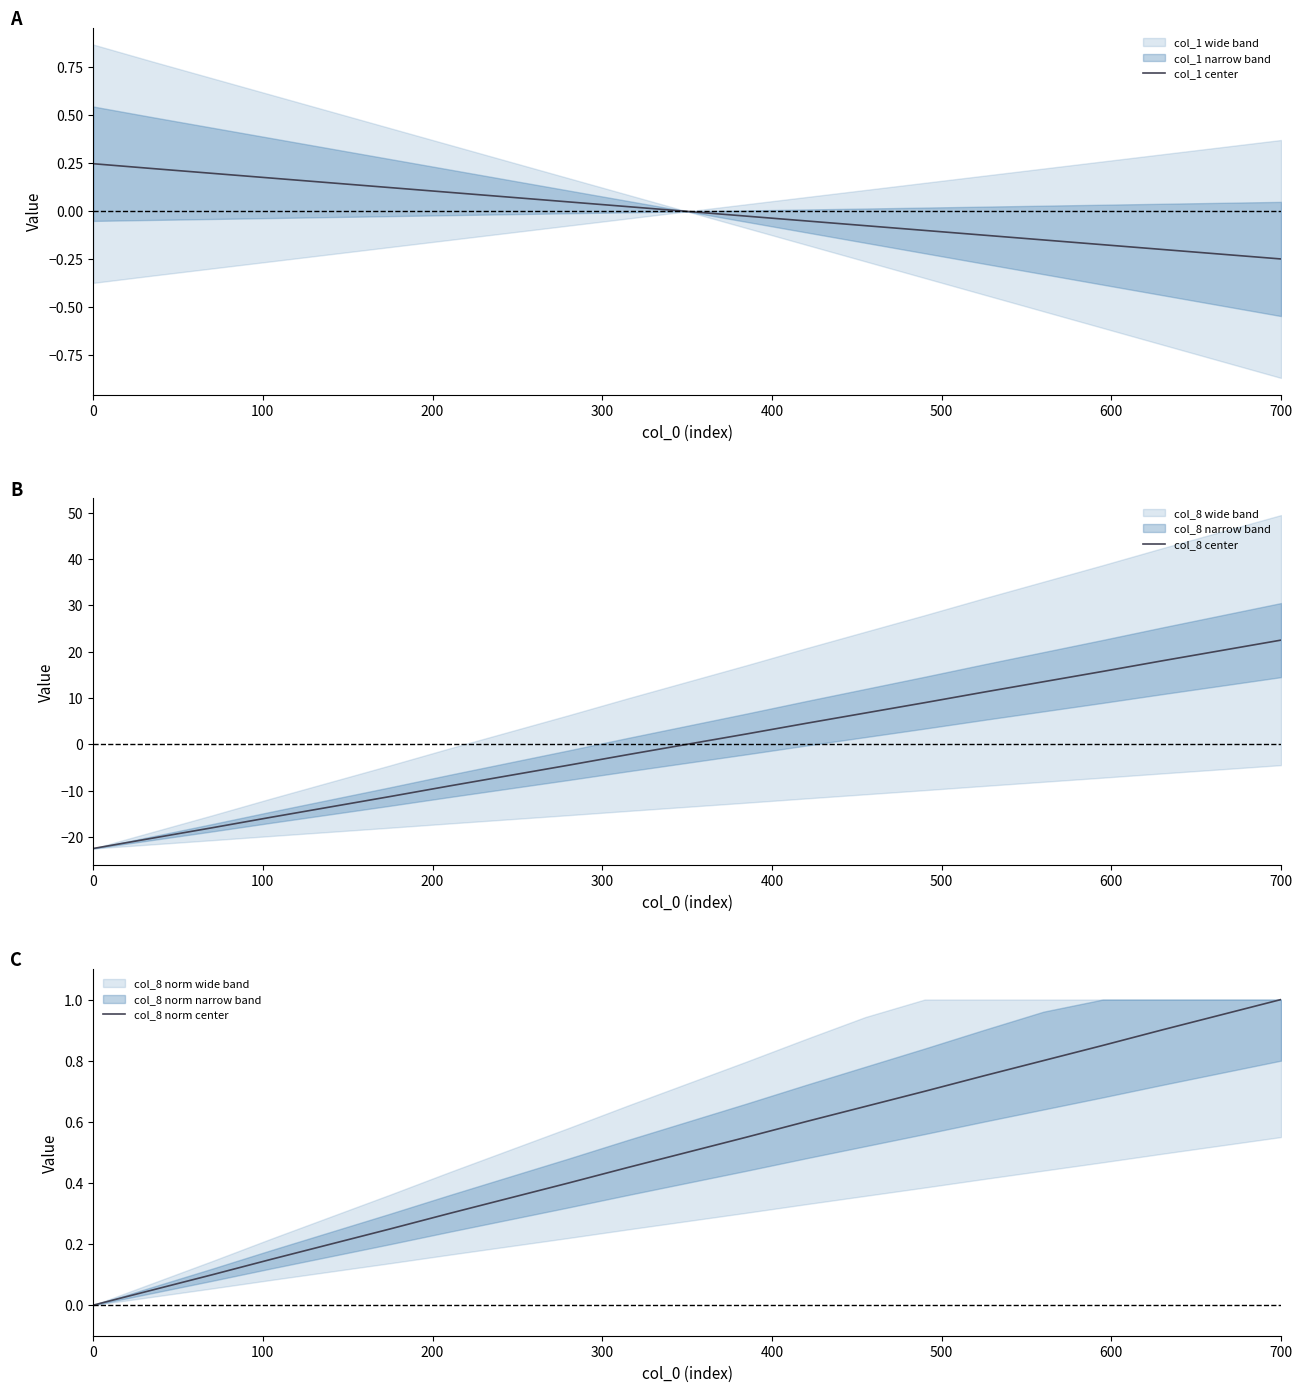

What is the maximum value shown in the chart?

22.5